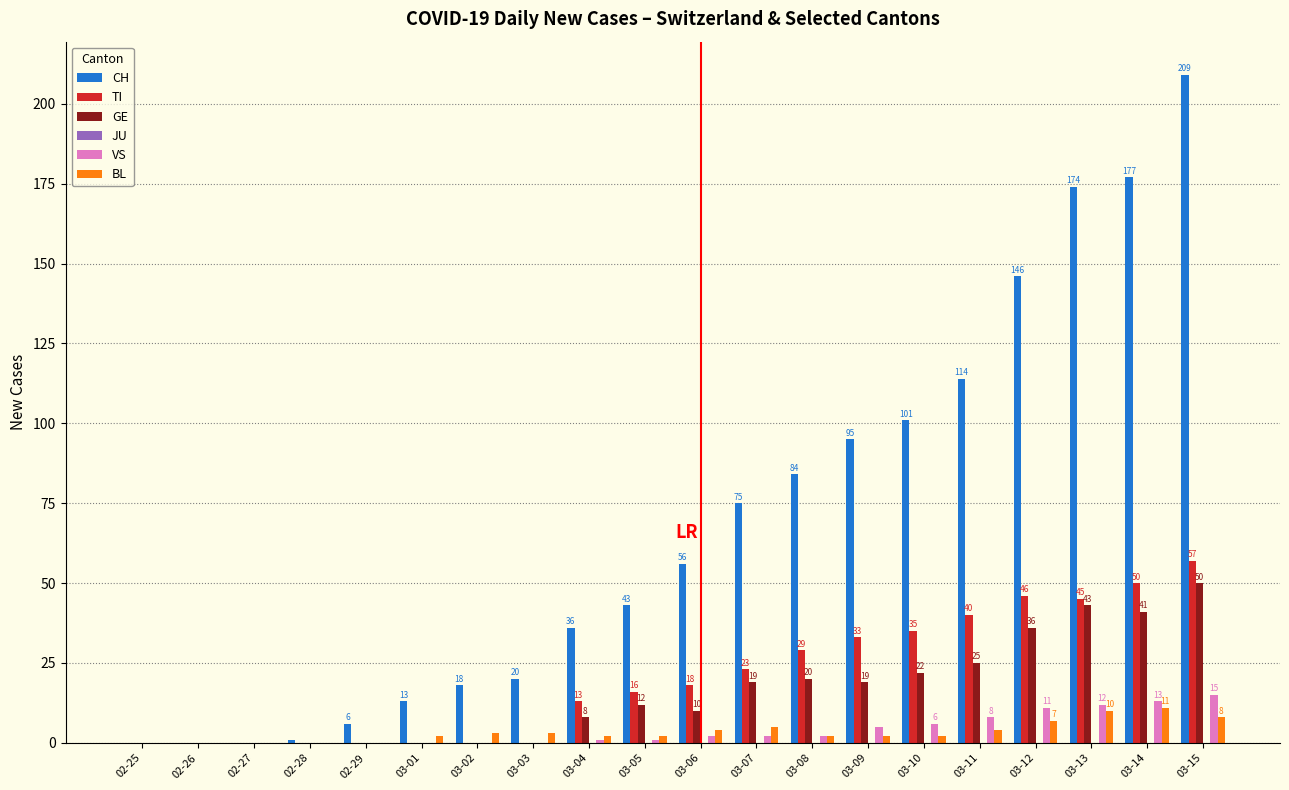

What is the total value across all series at 03-05?

74